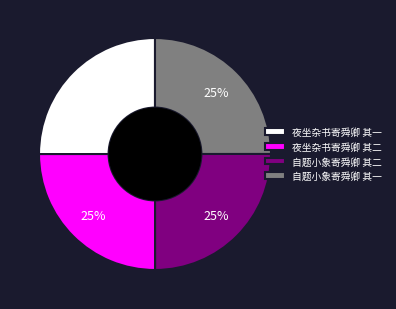

To the nearest percent, what is the average slice percentage?

25%